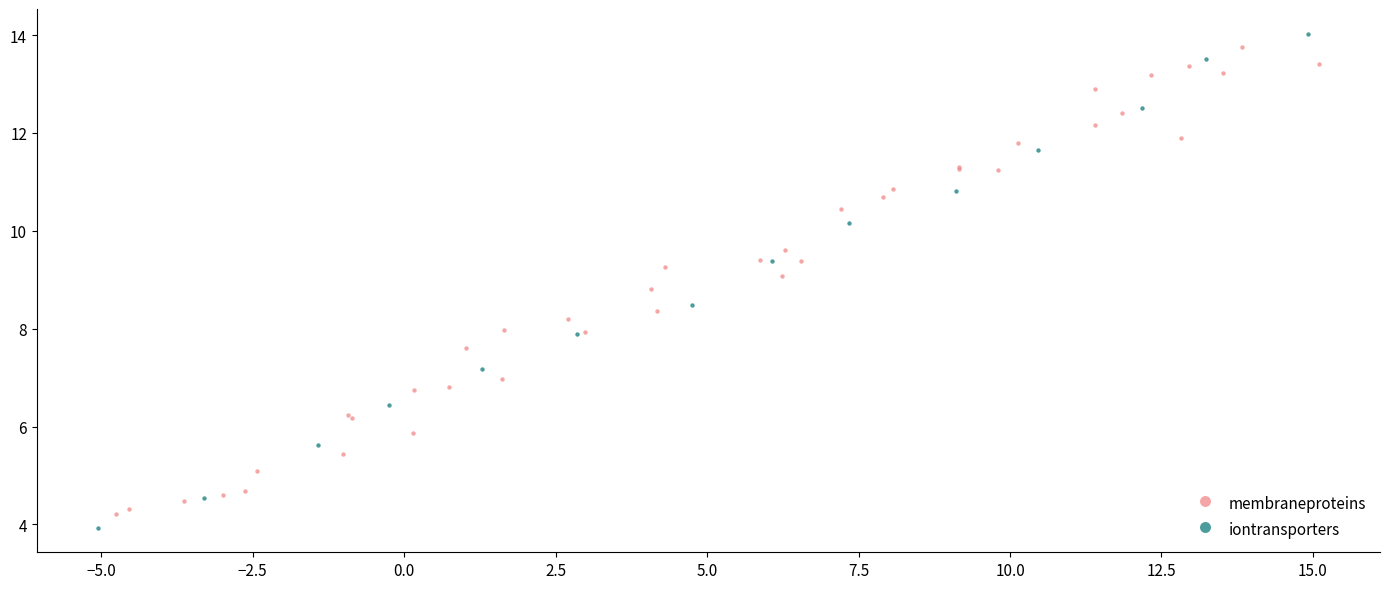

What are all the series names shown in the legend?

membraneproteins, iontransporters